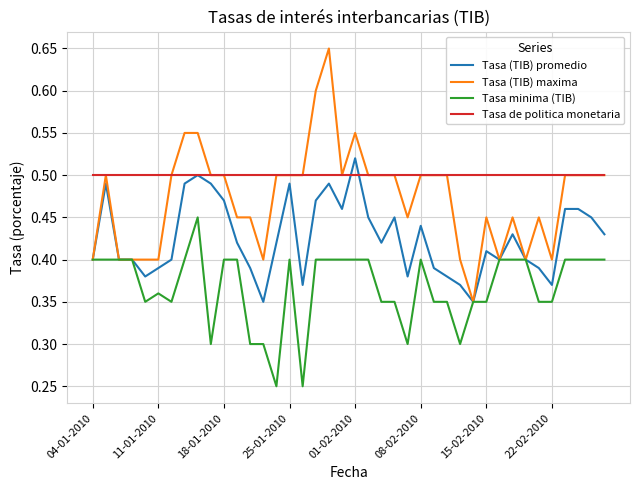

Which series has the largest range (max minus min)?

Tasa (TIB) maxima